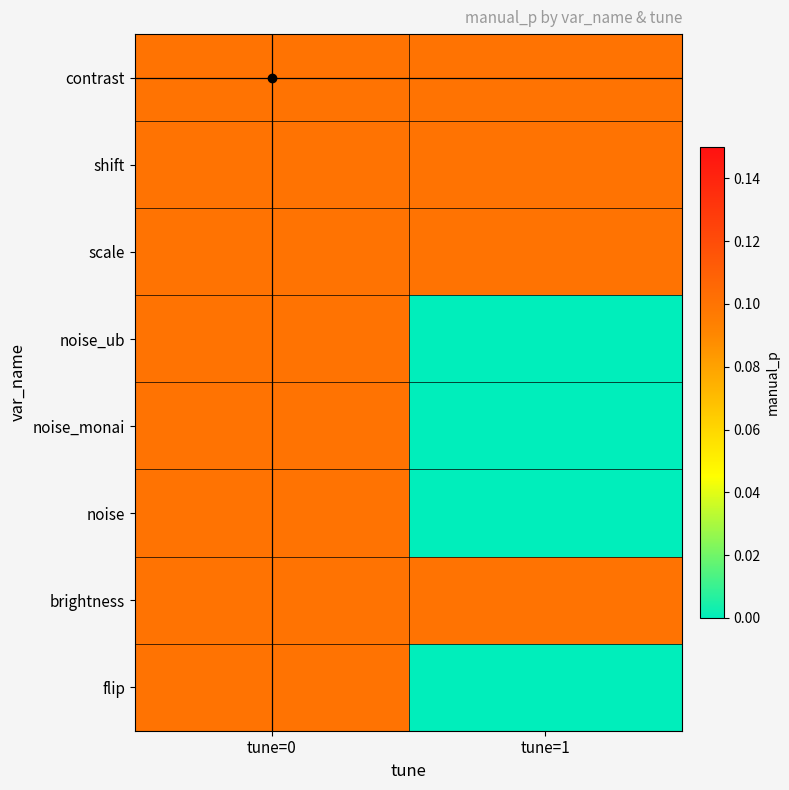

Between tune=0 and tune=1, which series saw the biggest shift?

noise_ub